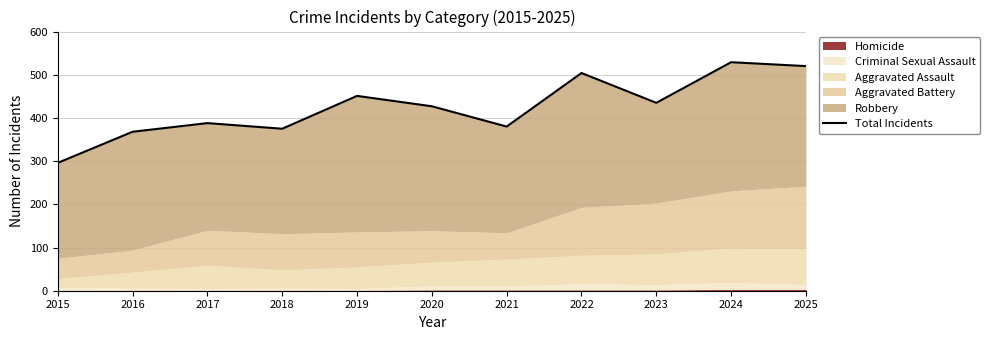

Rank the categories by value from highest to lowest.

2024, 2025, 2022, 2019, 2023, 2020, 2017, 2021, 2018, 2016, 2015